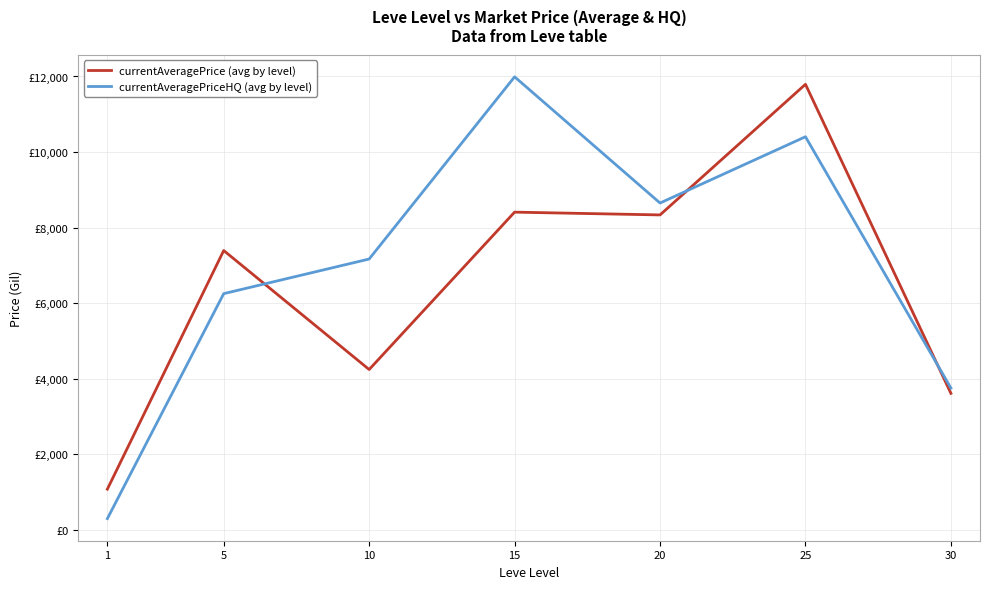

True or false: currentAveragePrice (avg by level) and currentAveragePriceHQ (avg by level) cross at least once.

True